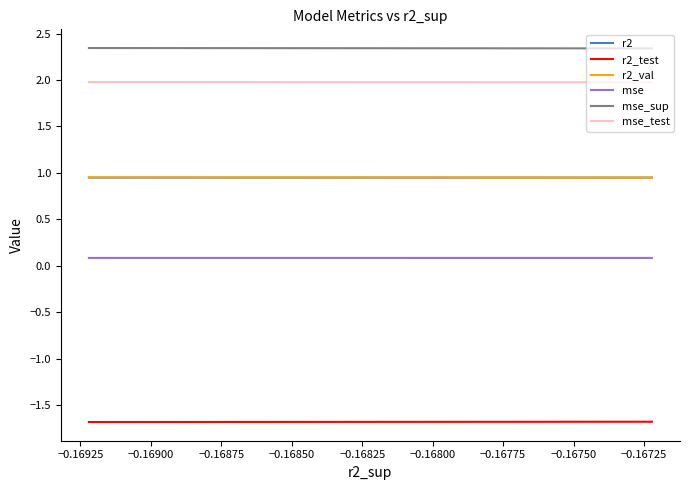

The value of mse_test at −0.16725 is 2.9. True or false?

False